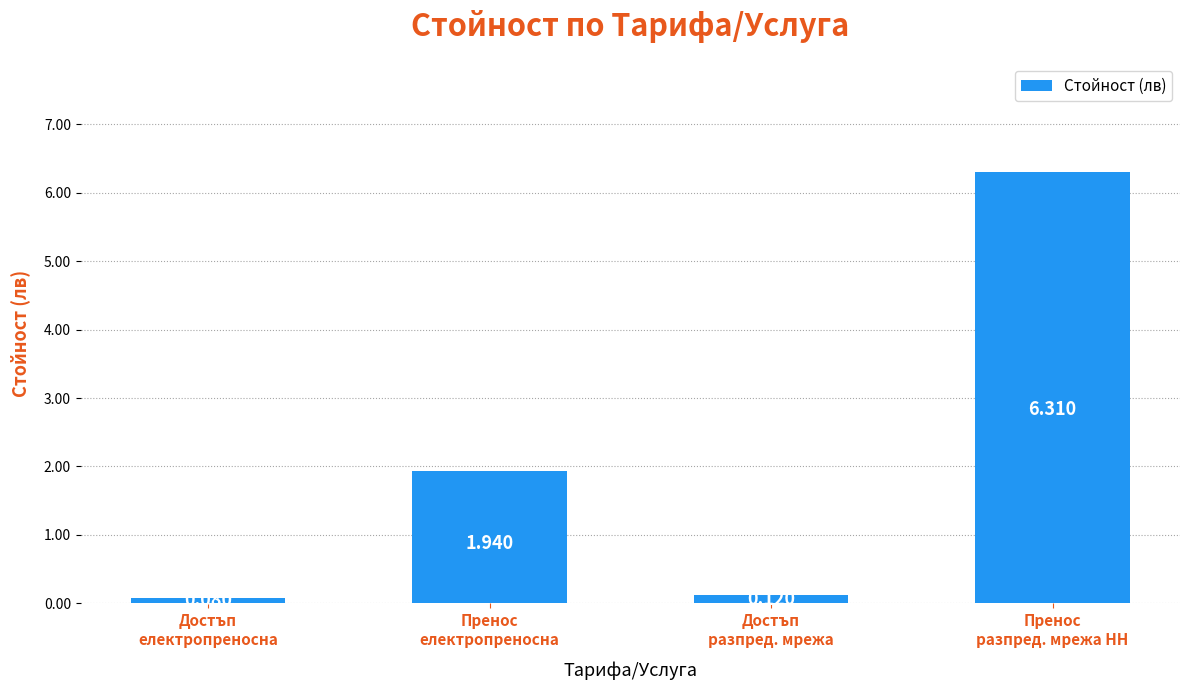

Between Пренос
електропреносна and Достъп
разпред. мрежа, which is larger?

Пренос
електропреносна